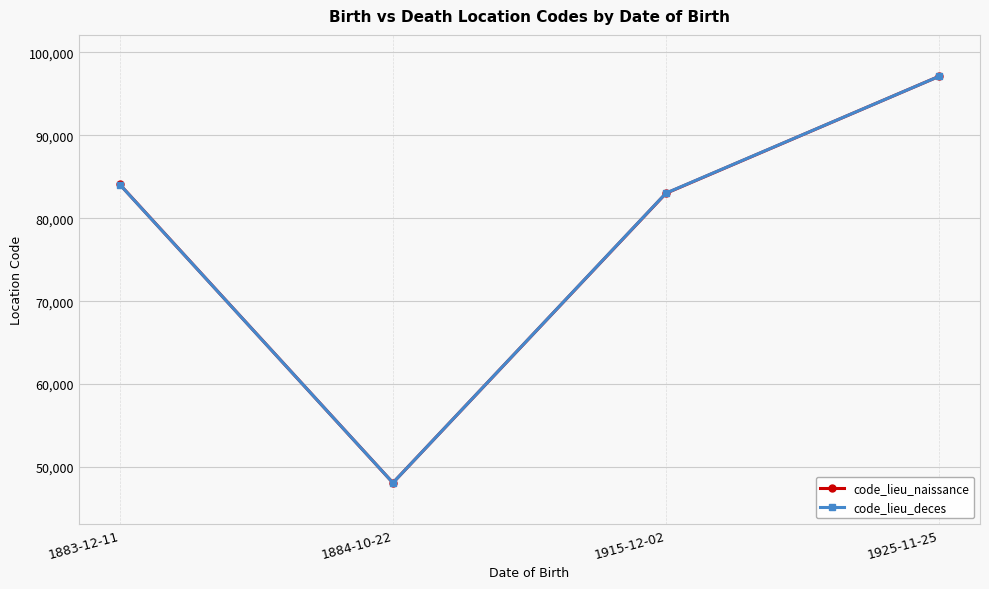

What is the sum of the code_lieu_deces values at 1925-11-25 and 1915-12-02?

180128